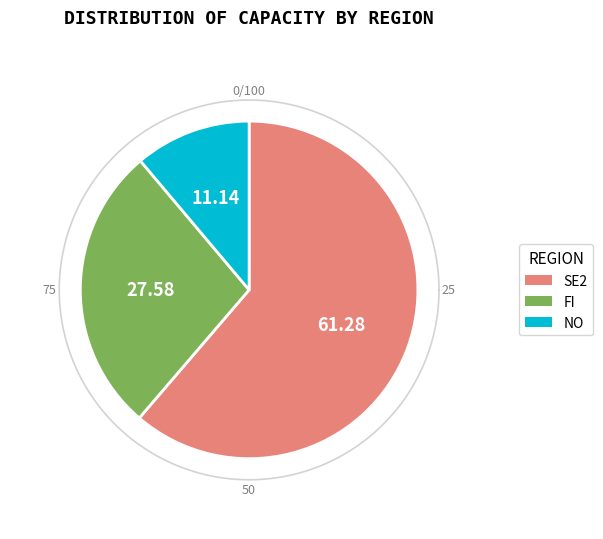

To the nearest percent, what portion does NO represent?

11%